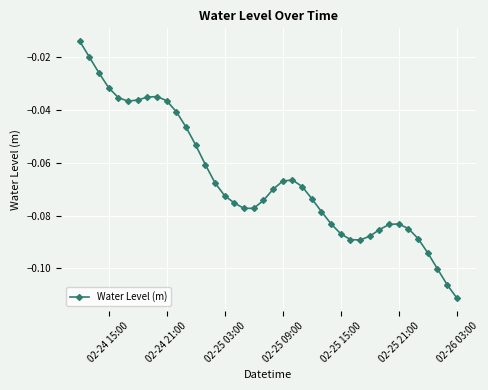

How many lines are shown in the chart?

1